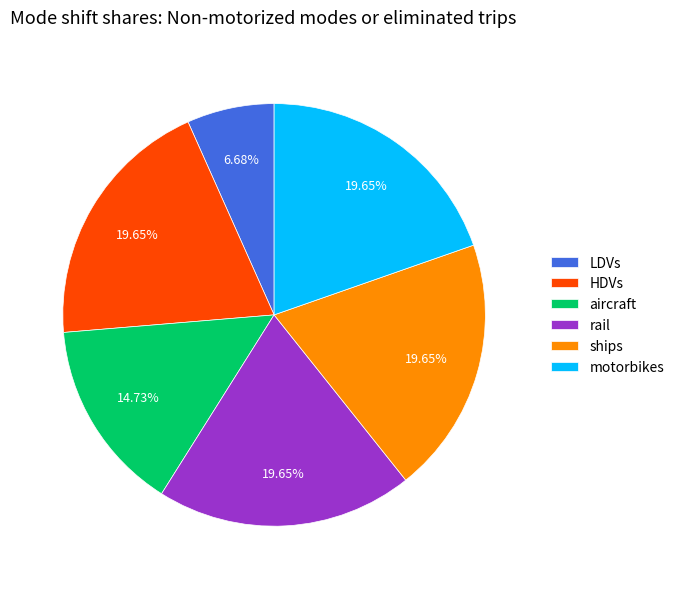

Do motorbikes and LDVs together represent more than half of the pie?

No